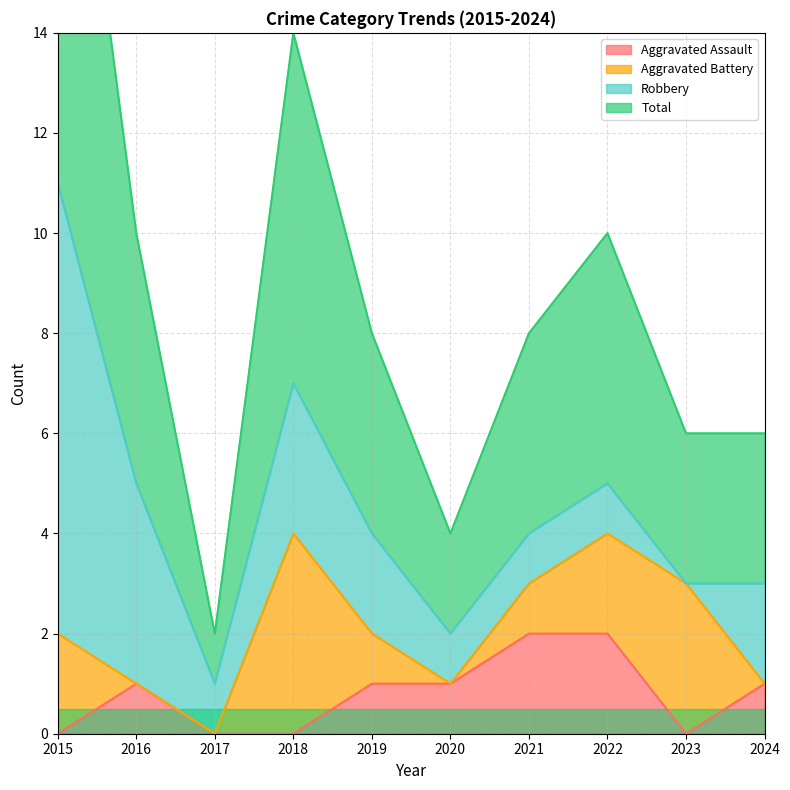

Where does the Total series first go above 4?

2015